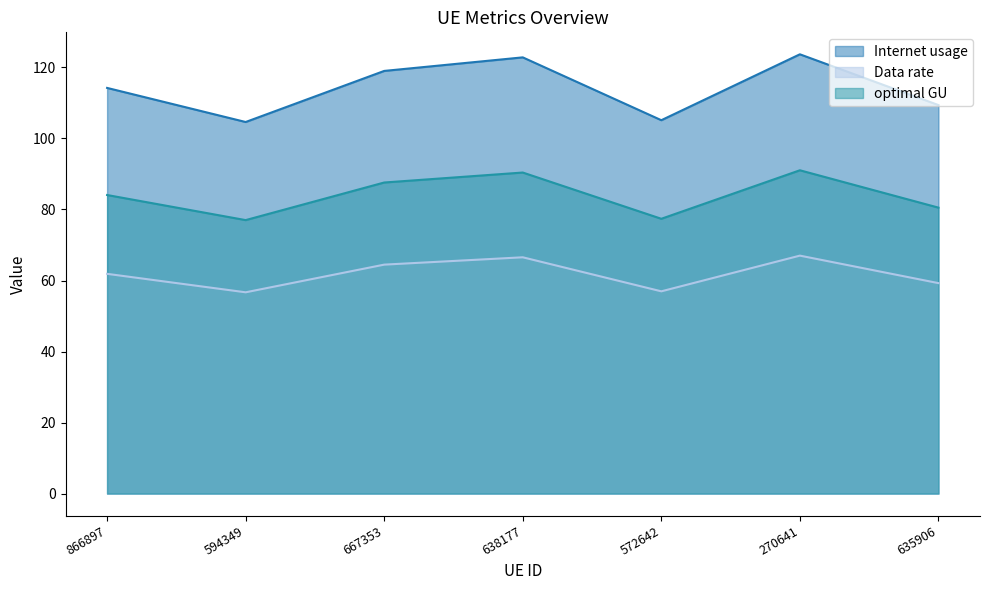

Which series has the largest total across all categories?

Internet usage